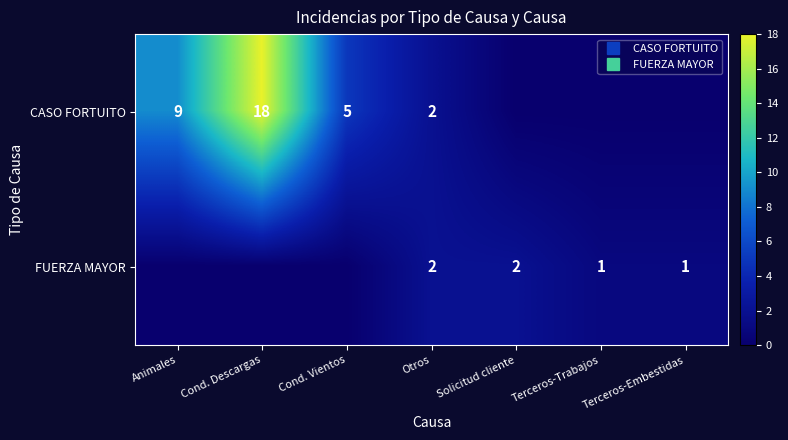

The CASO FORTUITO series shows -8 at Terceros-Embestidas. True or false?

False